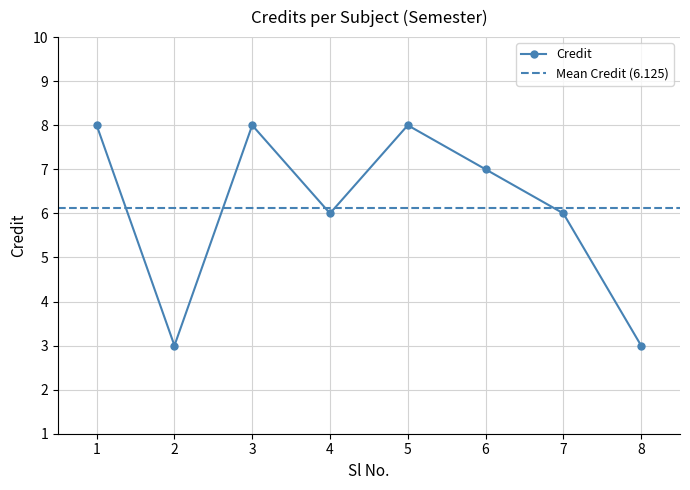

What is the maximum value shown in the chart?

8